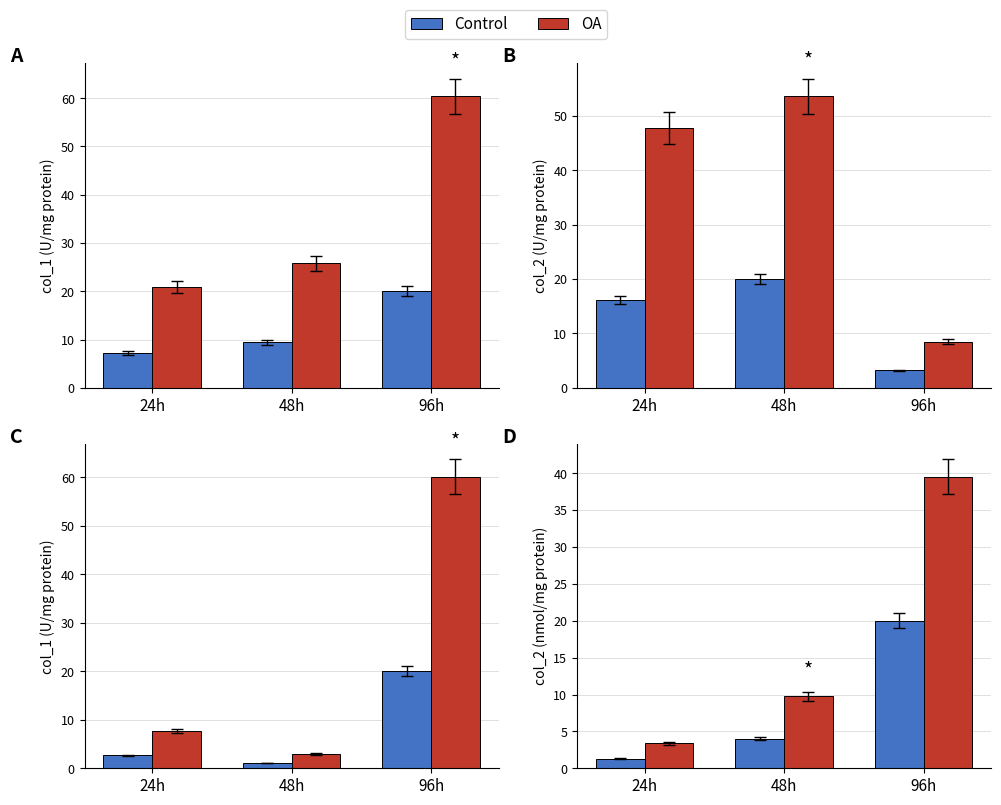

The value of OA at 48h is 9.8. True or false?

True